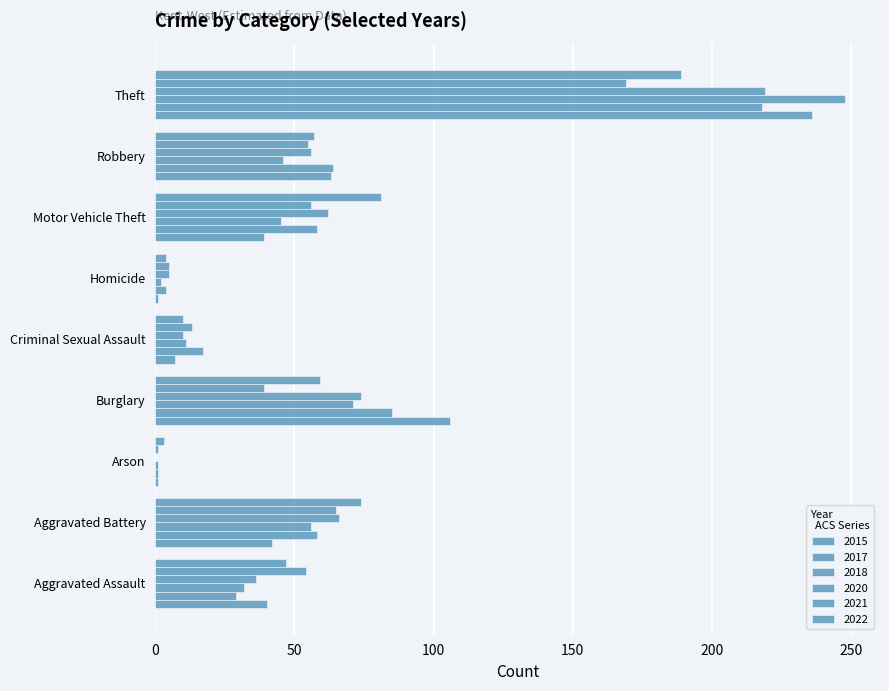

At how many categories does at least one series exceed 92?

2